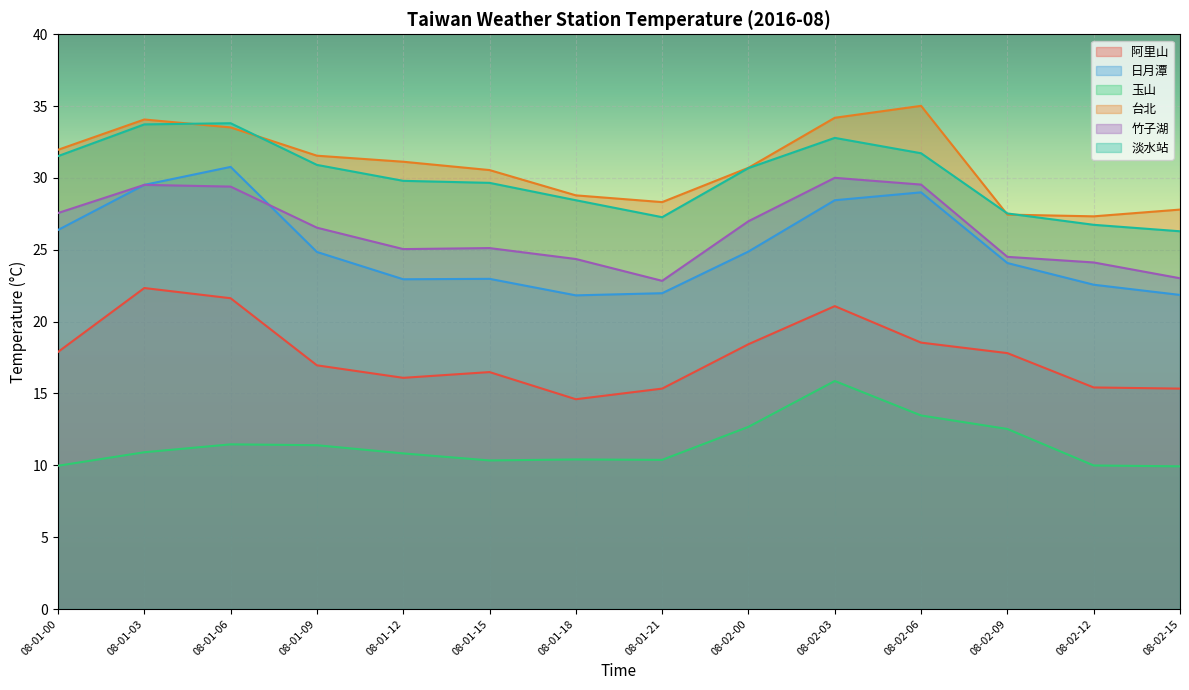

What is the difference between the maximum and minimum values in the 玉山 series?

5.9